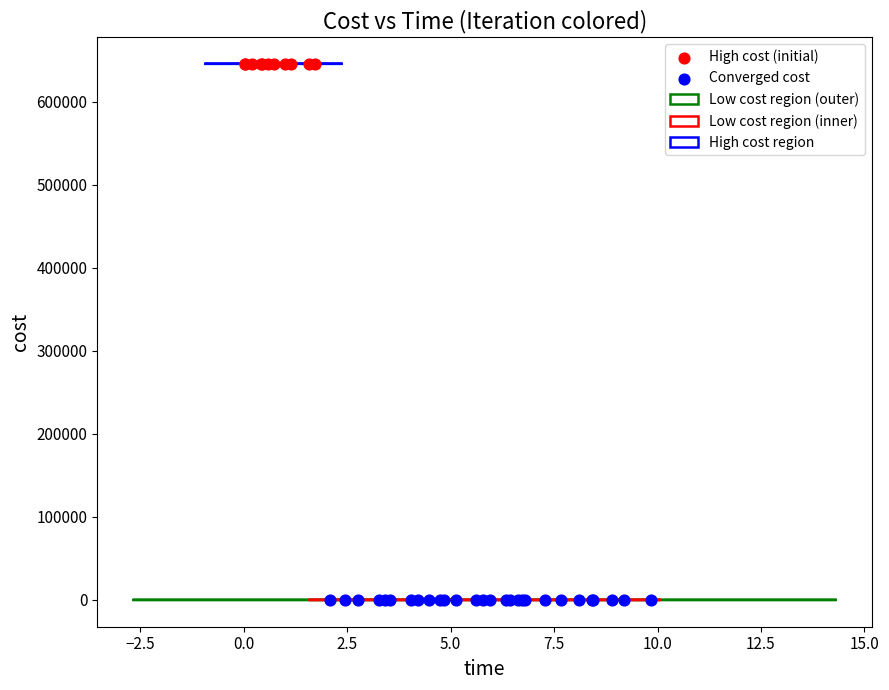

Which series reaches the minimum Y coordinate?

Converged cost